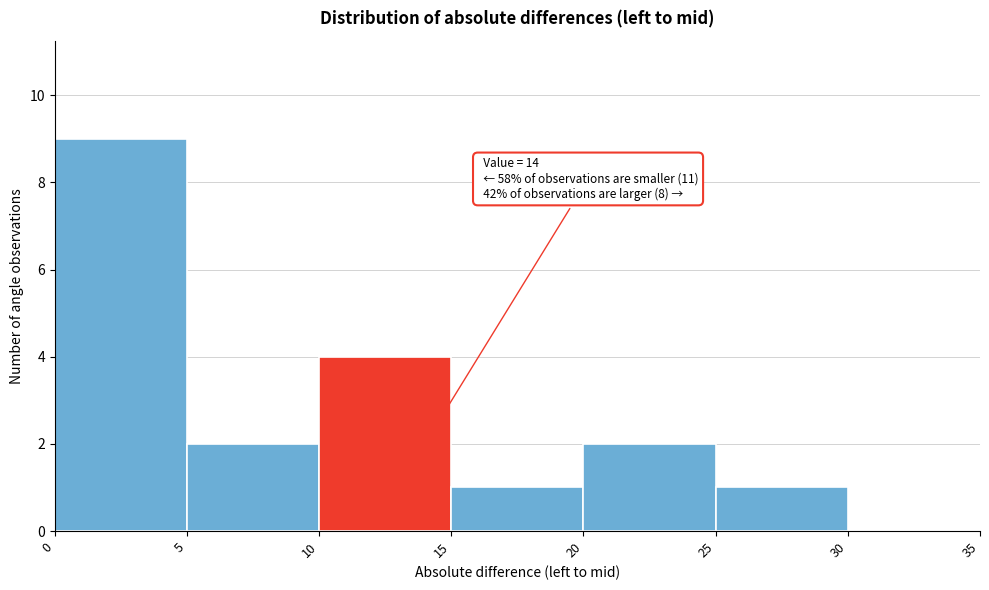

Over which range of the x-axis is the bar tallest?

0 to 5